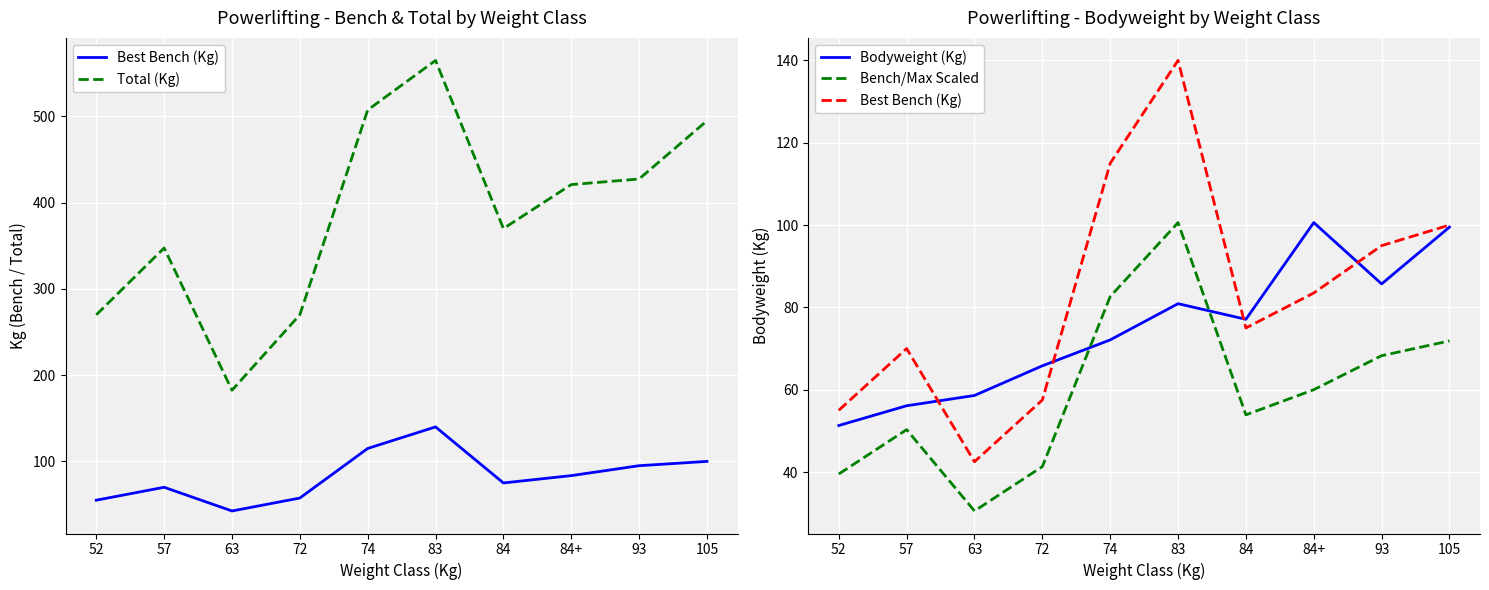

How many lines are shown in the chart?

4